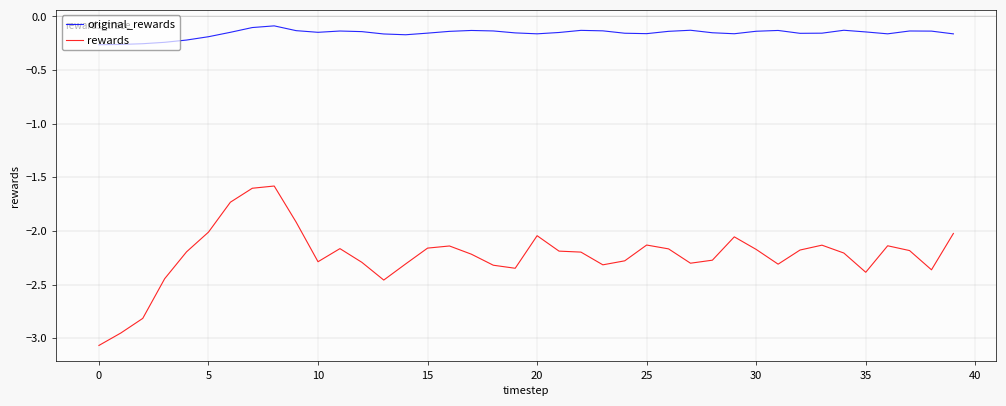

What is the difference between the maximum and minimum values in the rewards series?

1.5